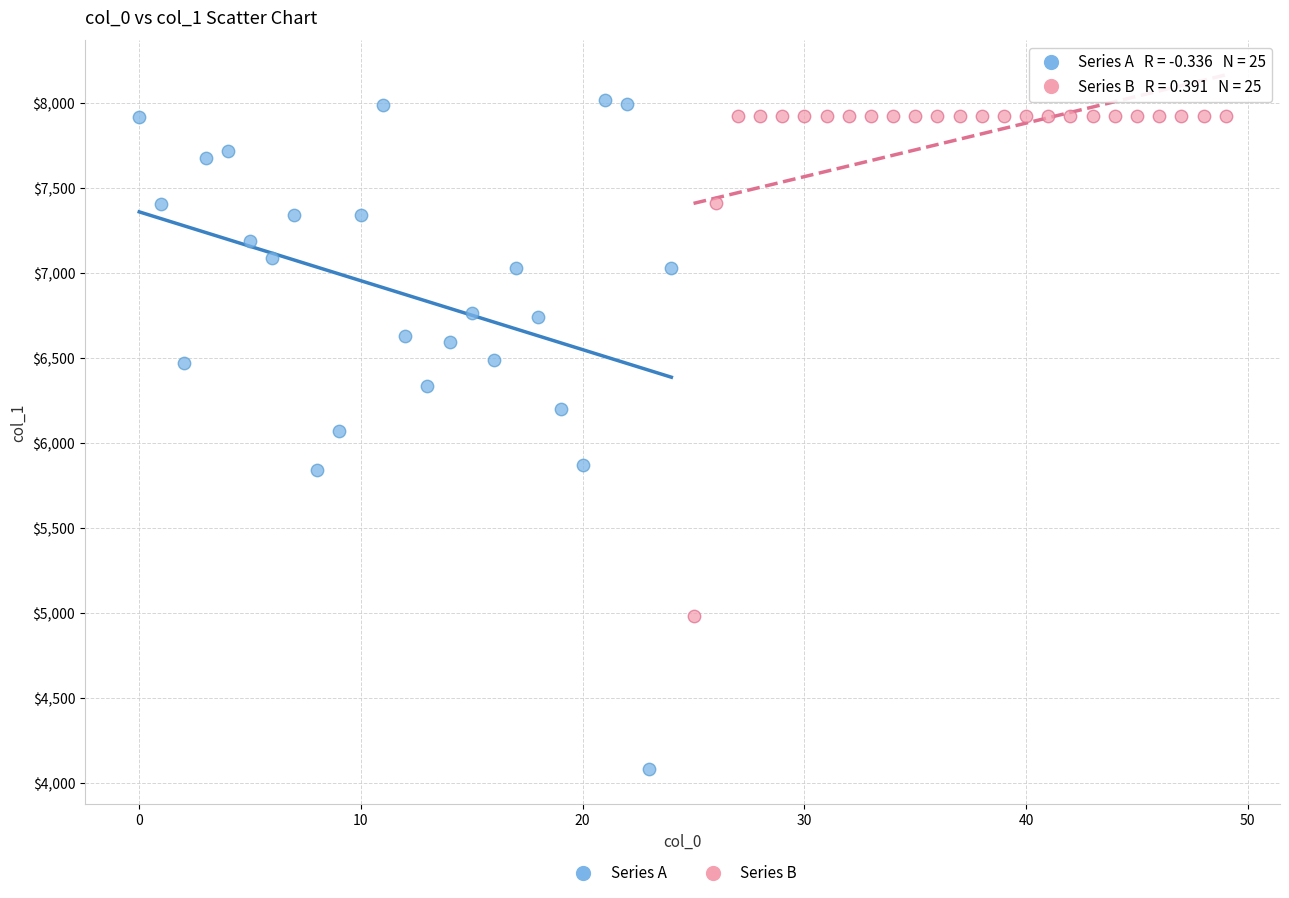

Which series reaches the maximum Y coordinate?

Series A